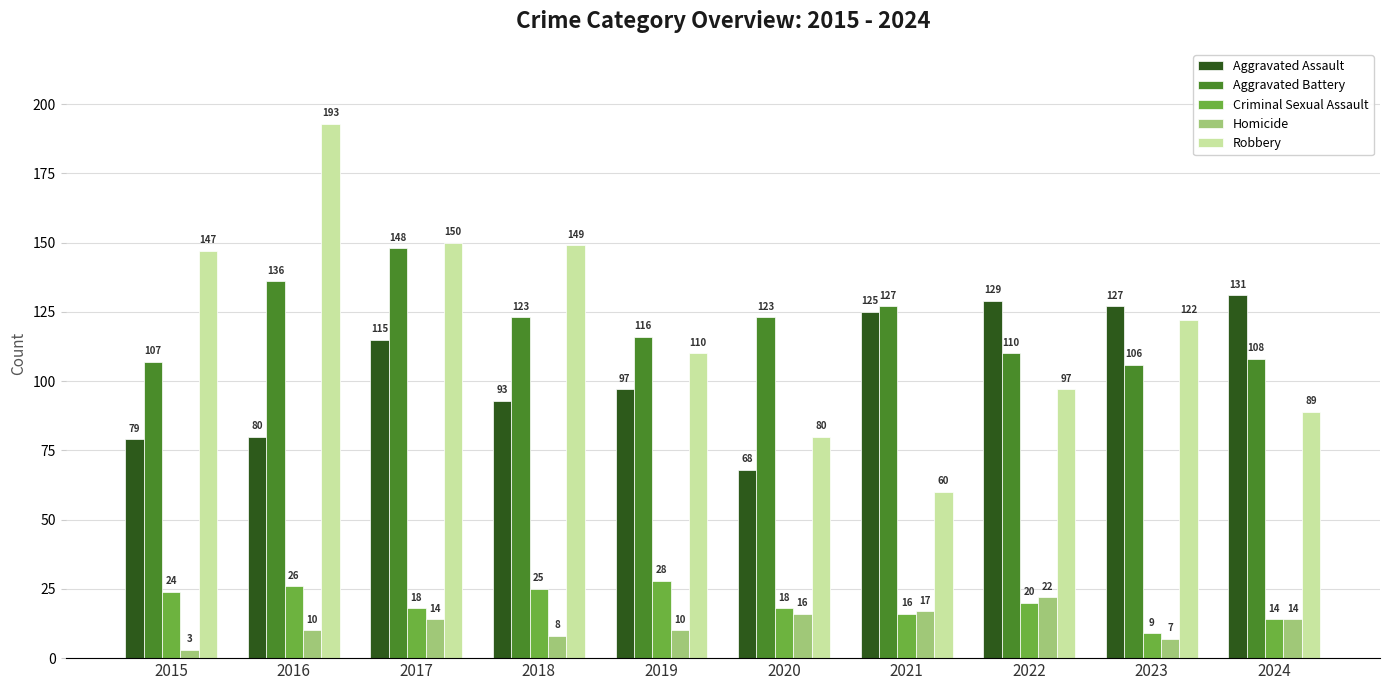

How many groups of bars are there?

10